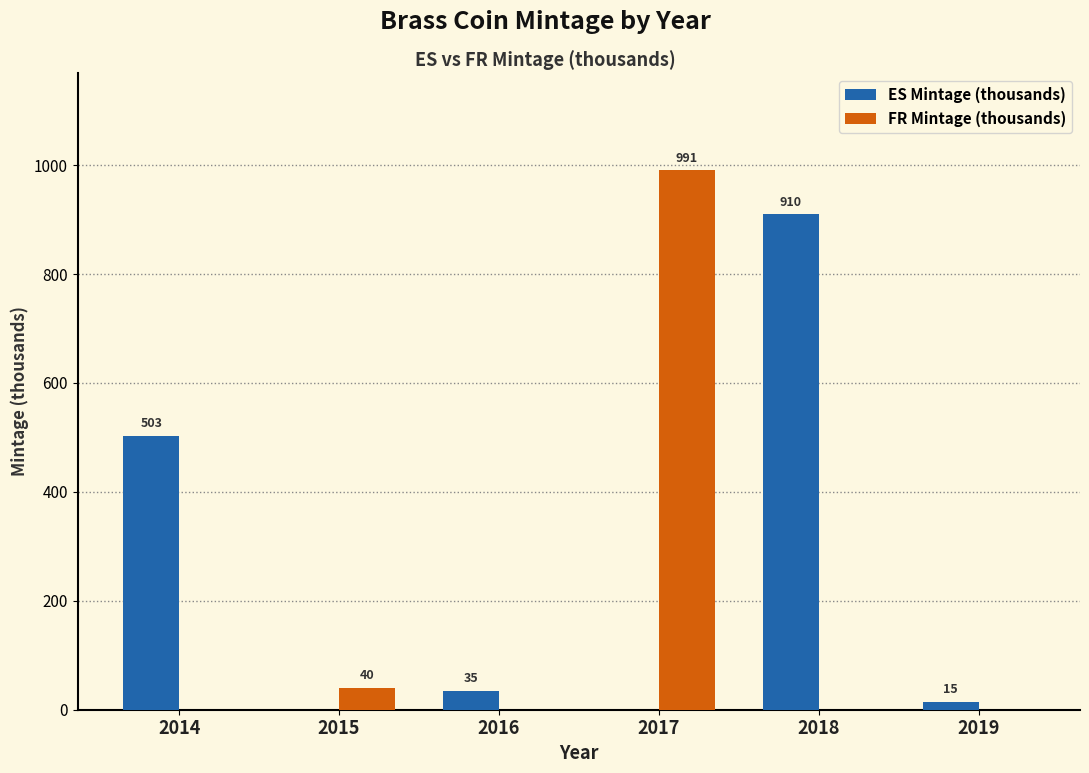

Which category has the highest value in the FR Mintage (thousands) series?

2017